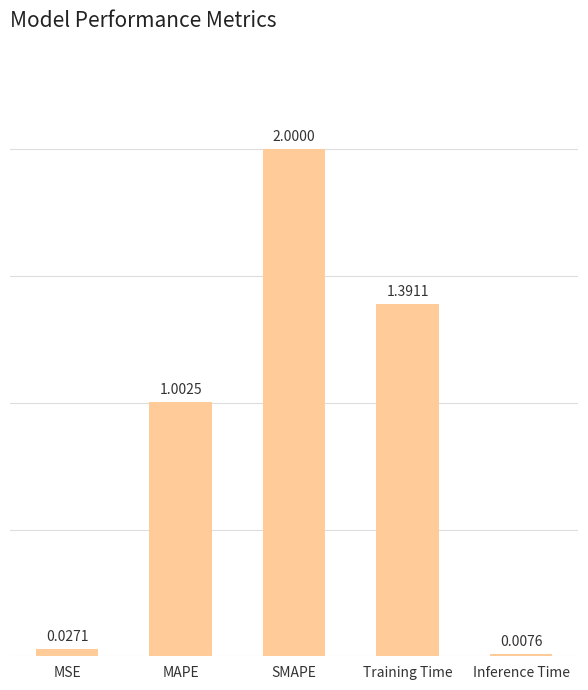

Which category has the highest value across all series?

SMAPE